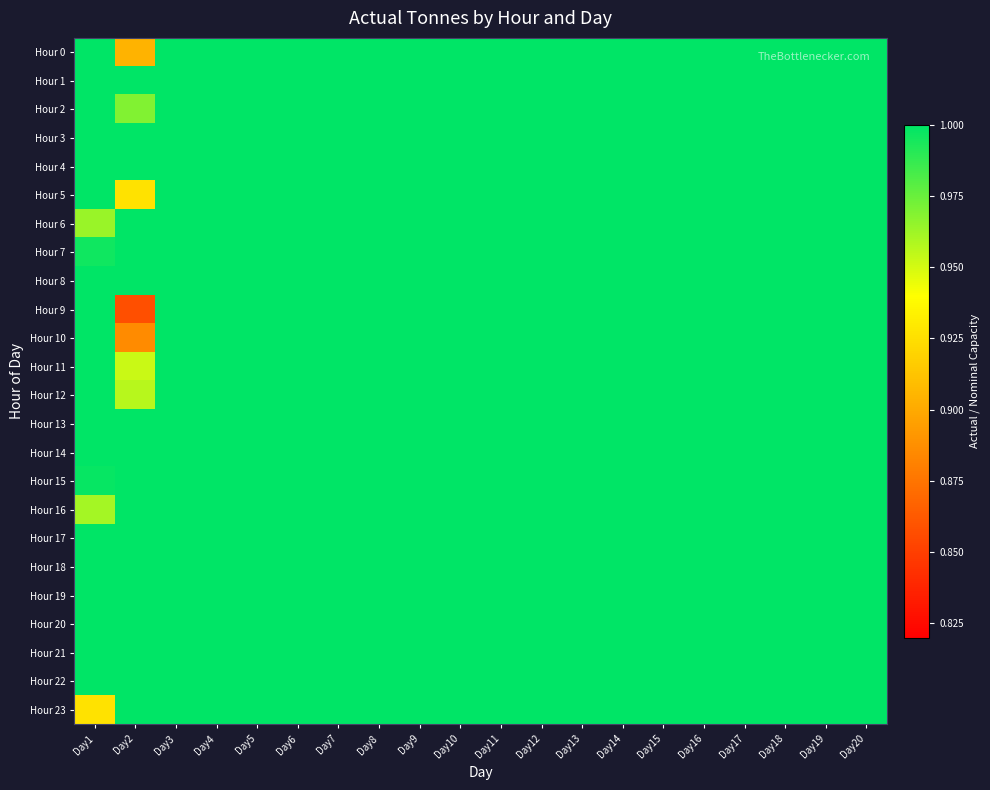

How many data points does each series have?

20